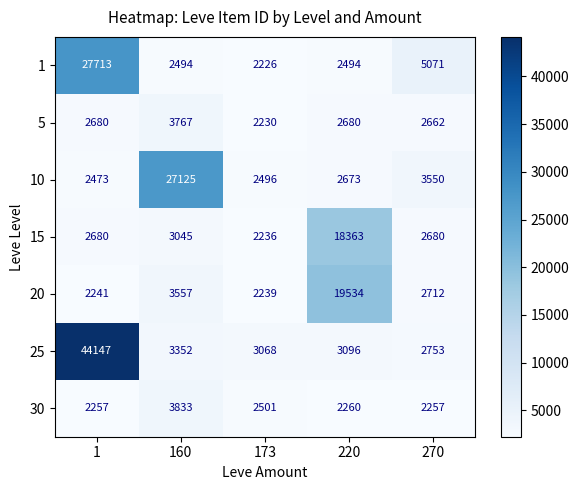

What is the spread (max minus min) of values at 1?

41906